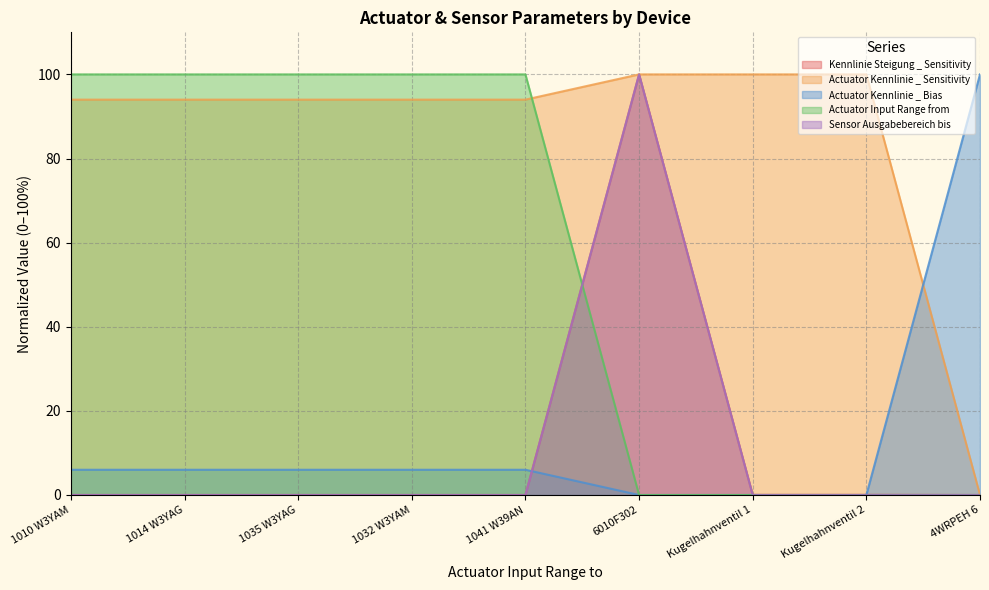

Does the chart display data point markers on the line(s)?

No